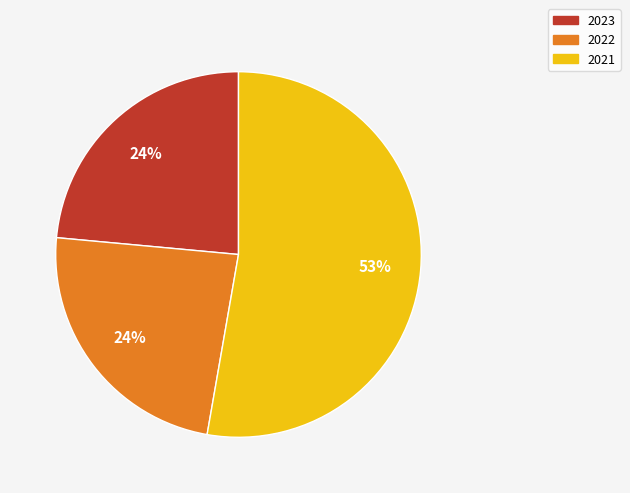

The 2023 slice represents 11% of the pie. True or false?

False